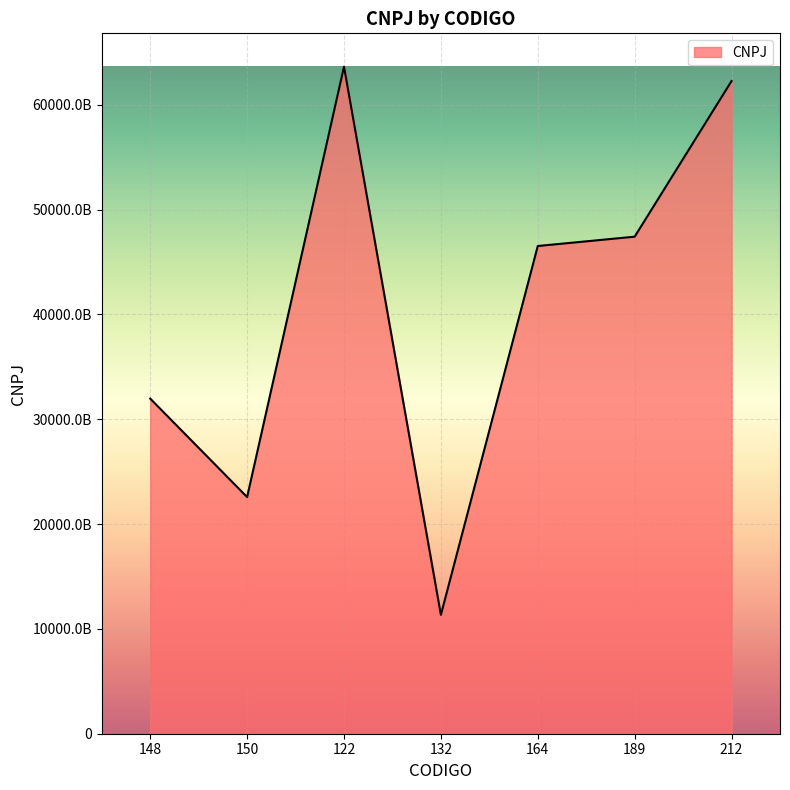

Reading left to right, what are all the values shown in this chart?

31972543000102	22577112000142	63642269000191	11343873000113	46532670000150	47423646000145	62273230000181